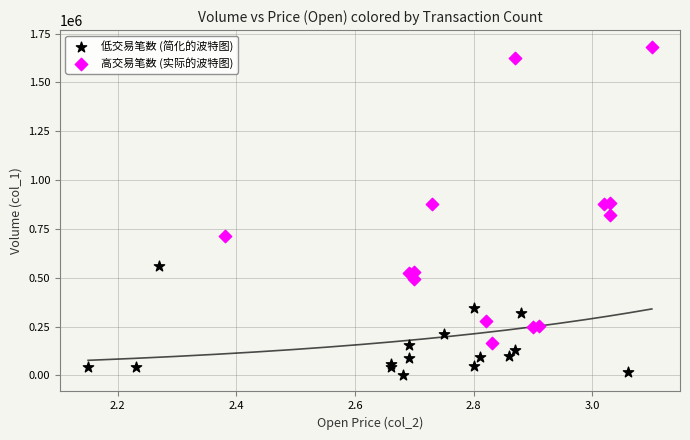

Which series reaches the minimum Y coordinate?

低交易笔数 (简化的波特图)